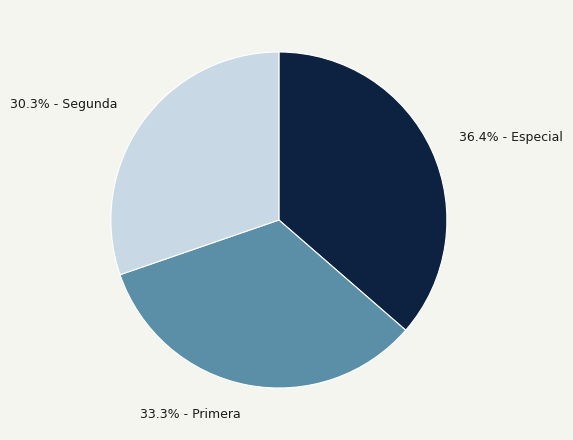

Does 36.4% - Especial account for over 50% of the chart?

No